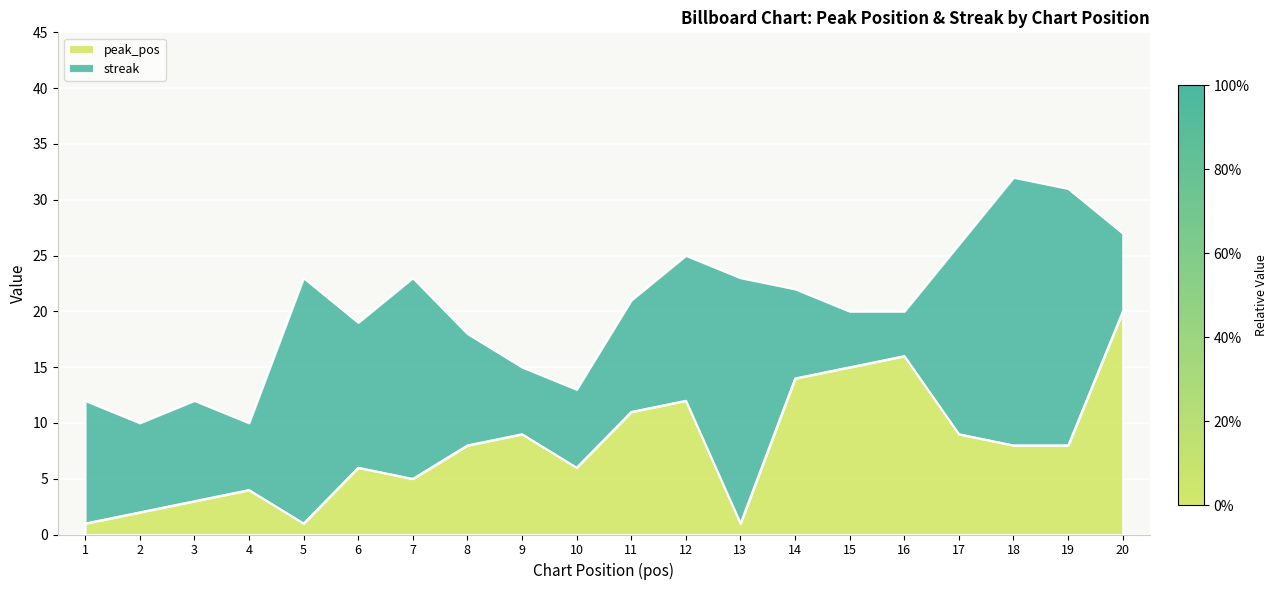

How many interior local valleys (lower than both neighbors) does the data have?

4